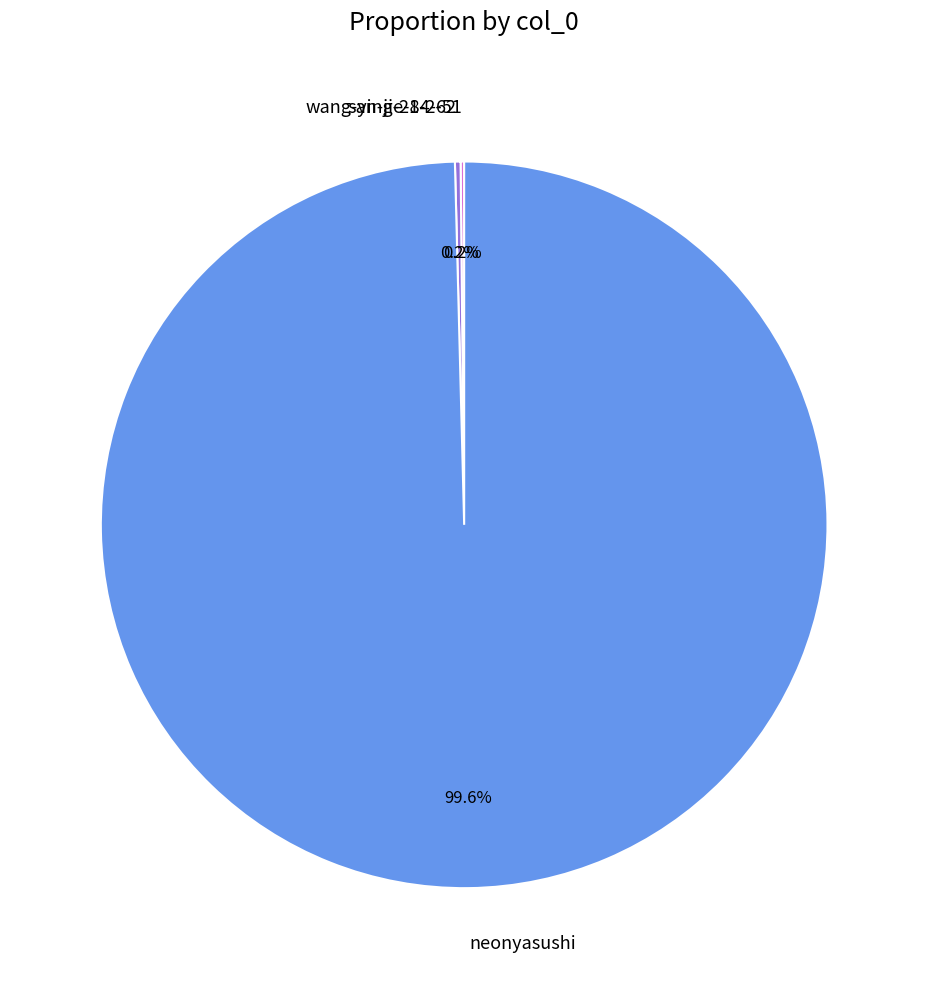

Which category accounts for the majority?

neonyasushi